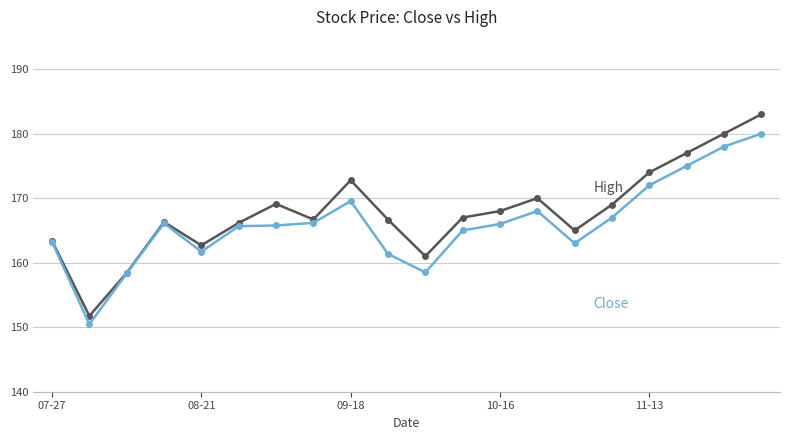

What is the minimum value shown in the chart?

150.5